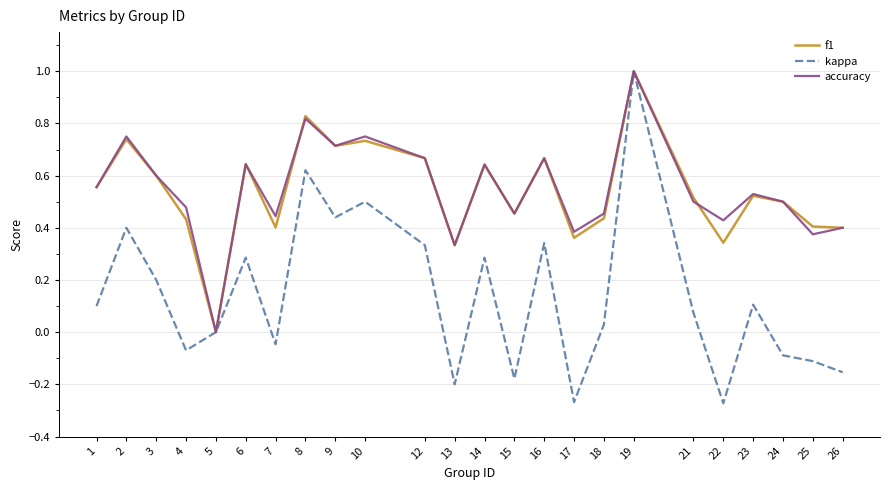

Which series changed the most between 2 and 18?

kappa